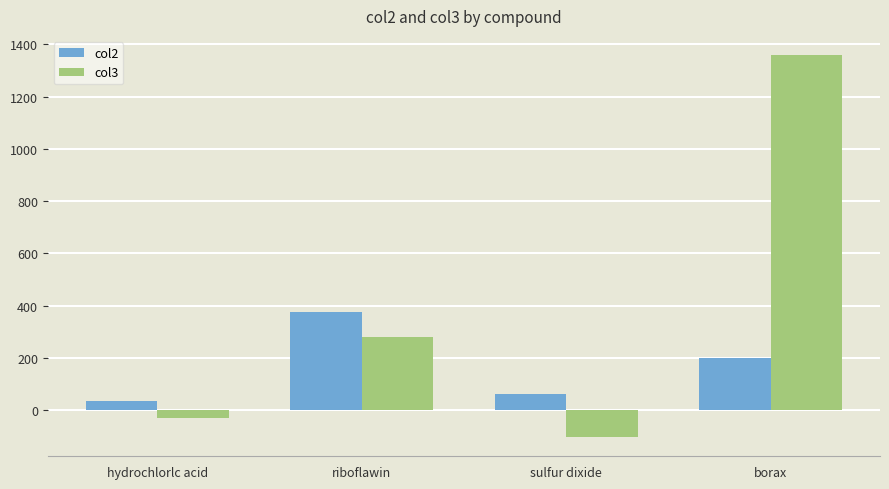

Which category has the highest value in the col2 series?

riboflawin